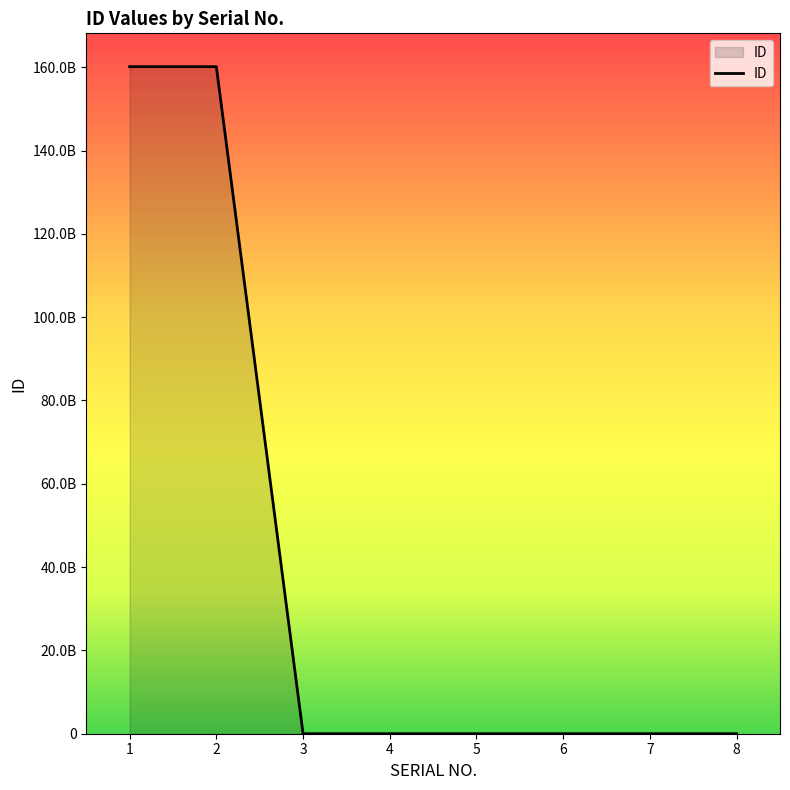

List the labels in order of value, smallest first.

5, 3, 4, 6, 7, 8, 1, 2